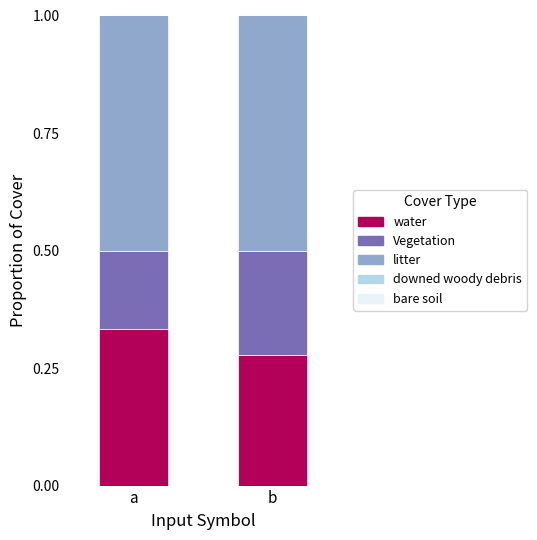

List the series in order of their peak value, highest first.

litter, water, Vegetation, downed woody debris, bare soil